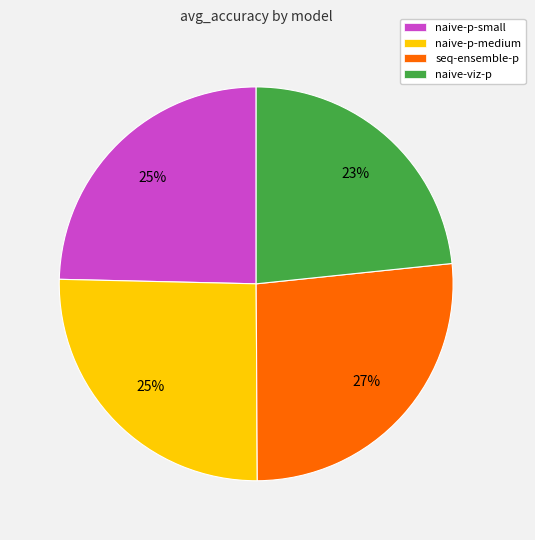

Approximately how many times larger is the value at naive-viz-p compared to seq-ensemble-p?

0.9